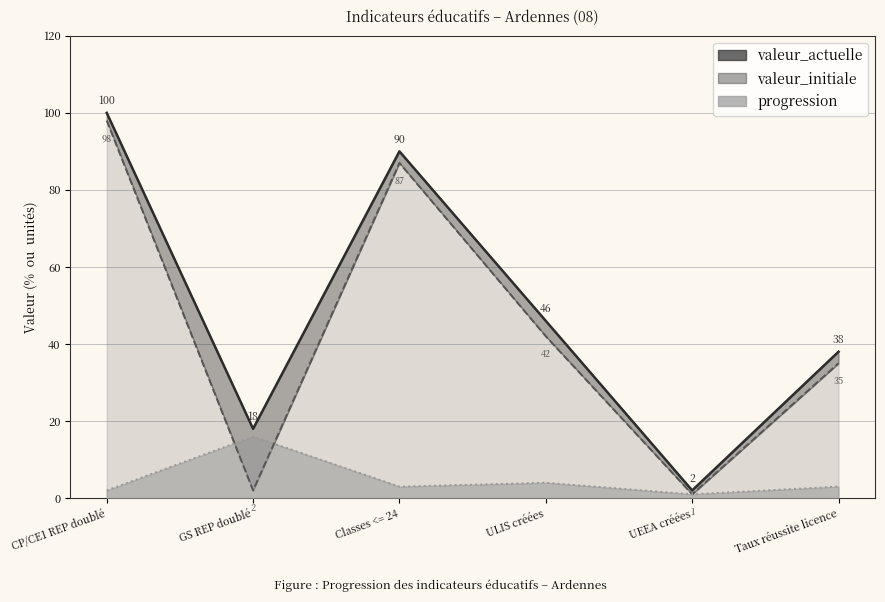

True or false: valeur_actuelle and valeur_initiale intersect in this chart.

False